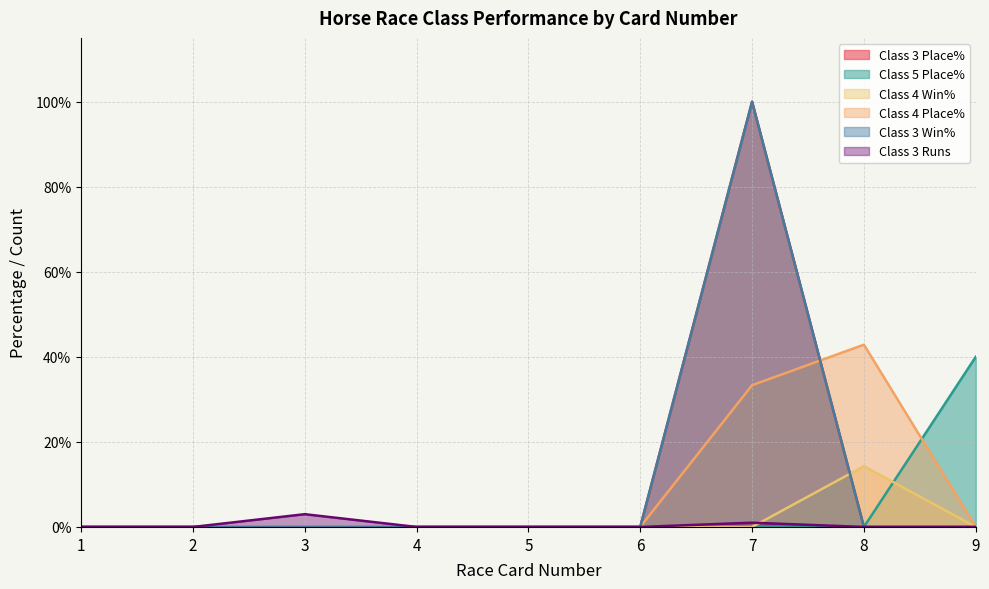

Does the chart have visible grid lines?

Yes